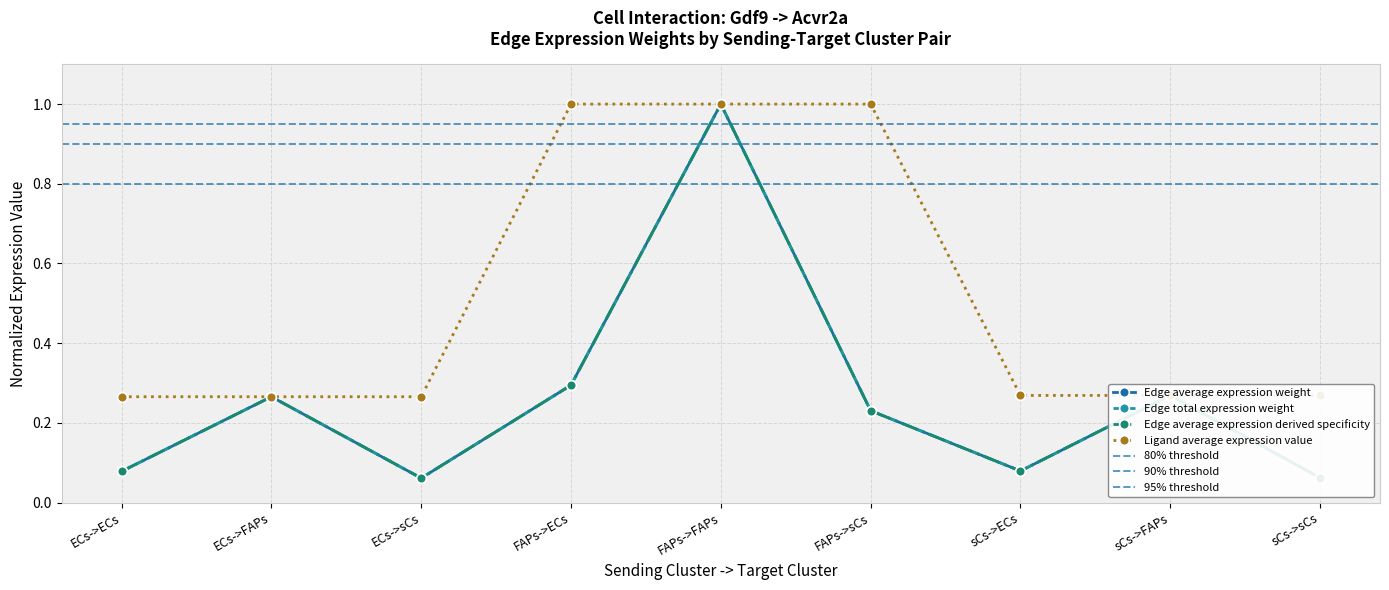

In Edge average expression weight, how many points are higher than both neighbors (excluding endpoints)?

3